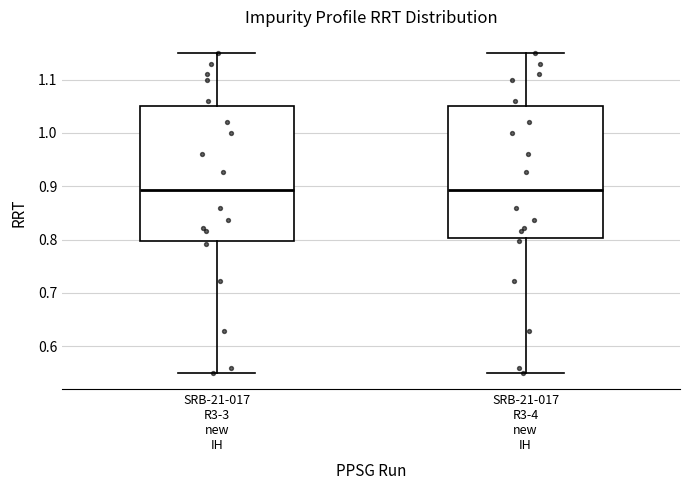

Where does the lower whisker of the box for SRB-21-017 R3-3 new IH end on the y-axis? The values are not printed on the chart, so give them approximately, as read against the axis.

0.55